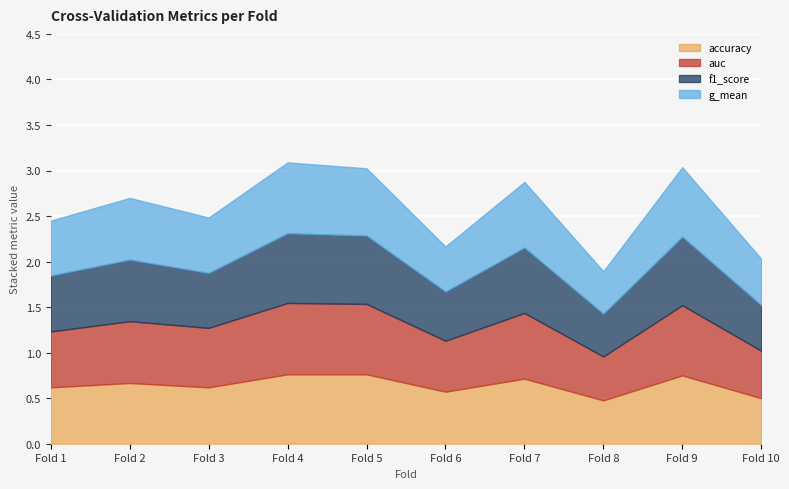

Which has a higher value, 3 or 5?

5